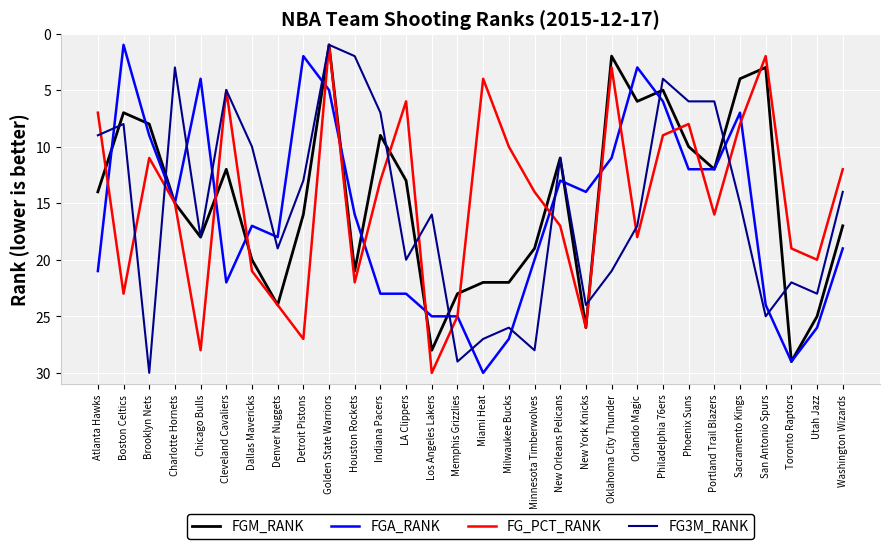

The value of FGM_RANK at Oklahoma City Thunder is 3. True or false?

False